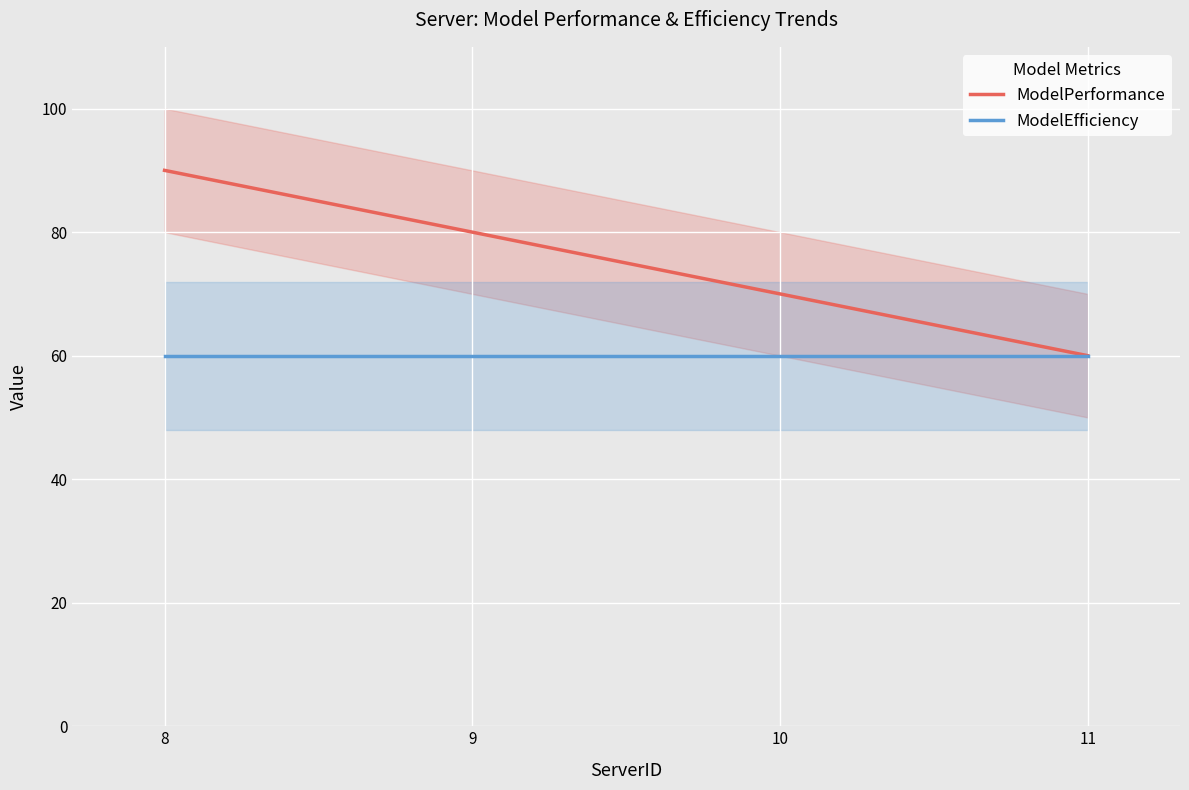

List the labels in order of ModelPerformance value, smallest first.

11, 10, 9, 8